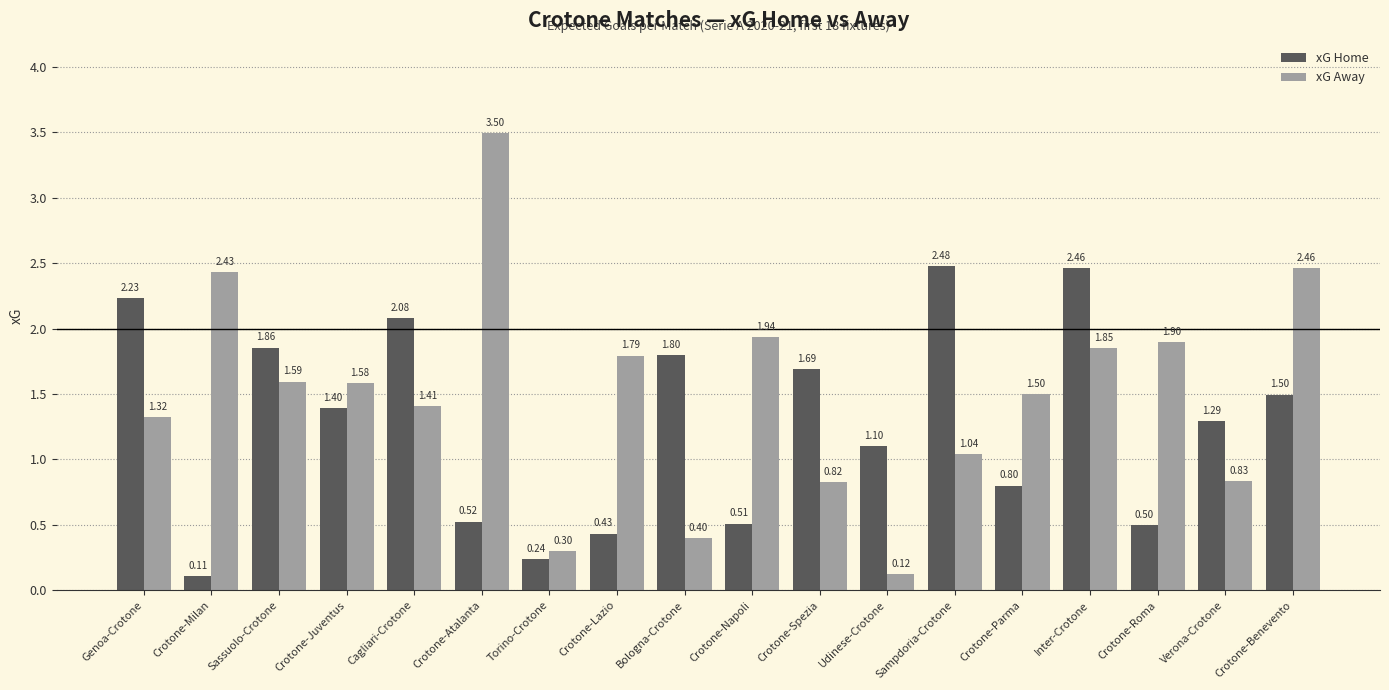

Is it true that xG Away equals 0.3 at Torino-Crotone?

True